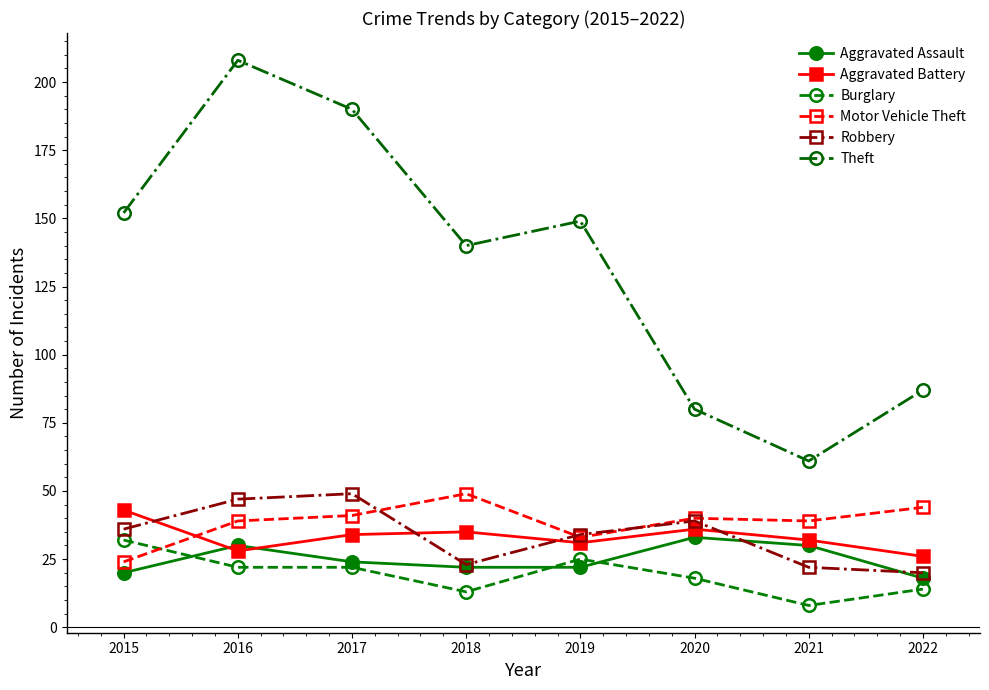

What are all the series names shown in the legend?

Aggravated Assault, Aggravated Battery, Burglary, Motor Vehicle Theft, Robbery, Theft